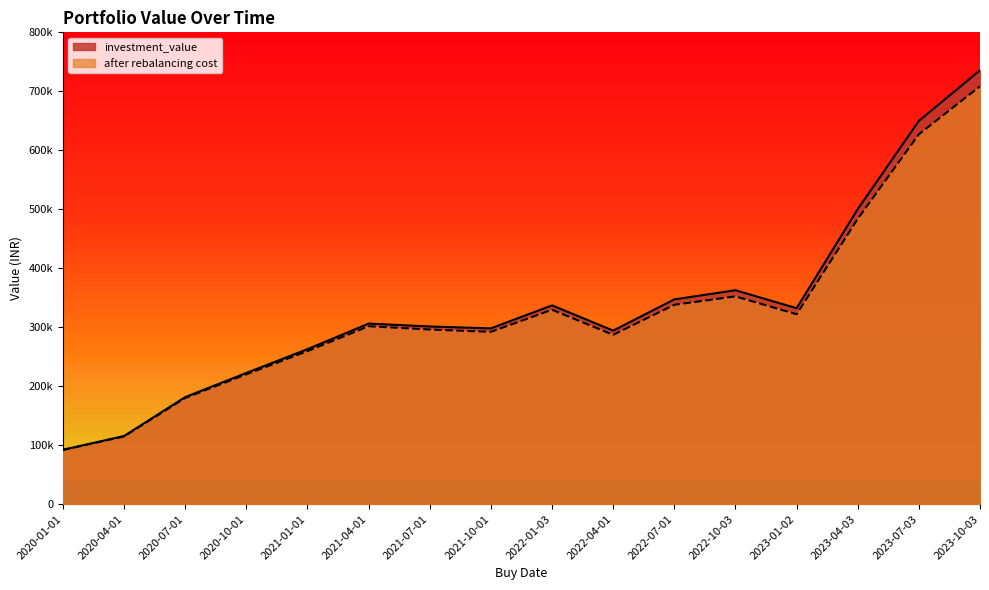

What is the sum of the investment_value values at 2020-07-01 and 2022-04-01?

475823.6